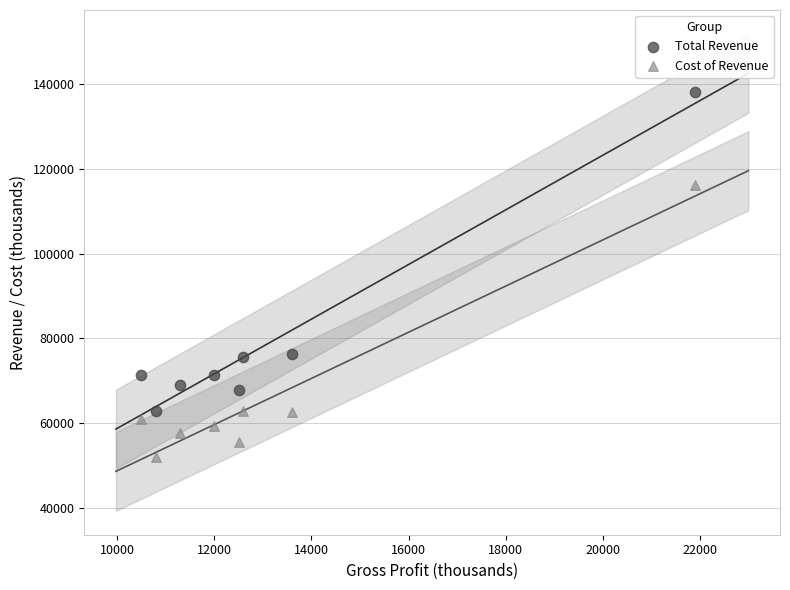

In the Total Revenue series, what Y value is closest to 100500?

76300